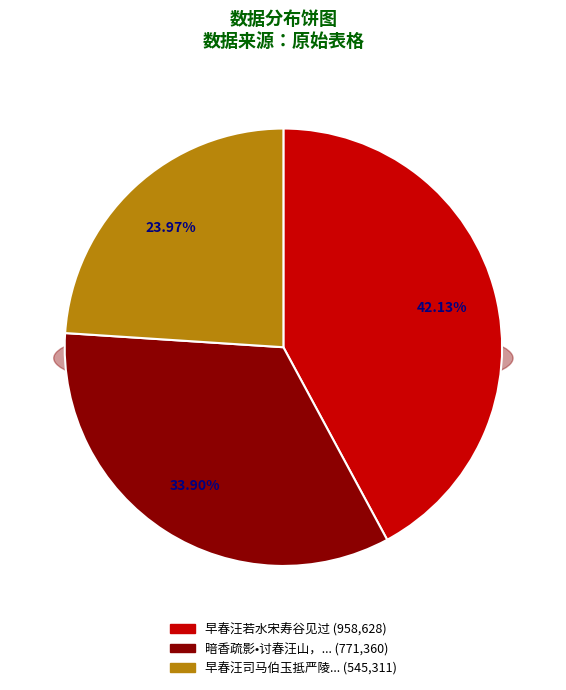

What is the total percentage of 早春汪司马伯玉抵严陵以手札见招先此奉柬期司马过小园时仲淹同至 and 暗香疏影•讨春汪山，梅已半残，山茶初绽，循清水溪而返?

57.9%